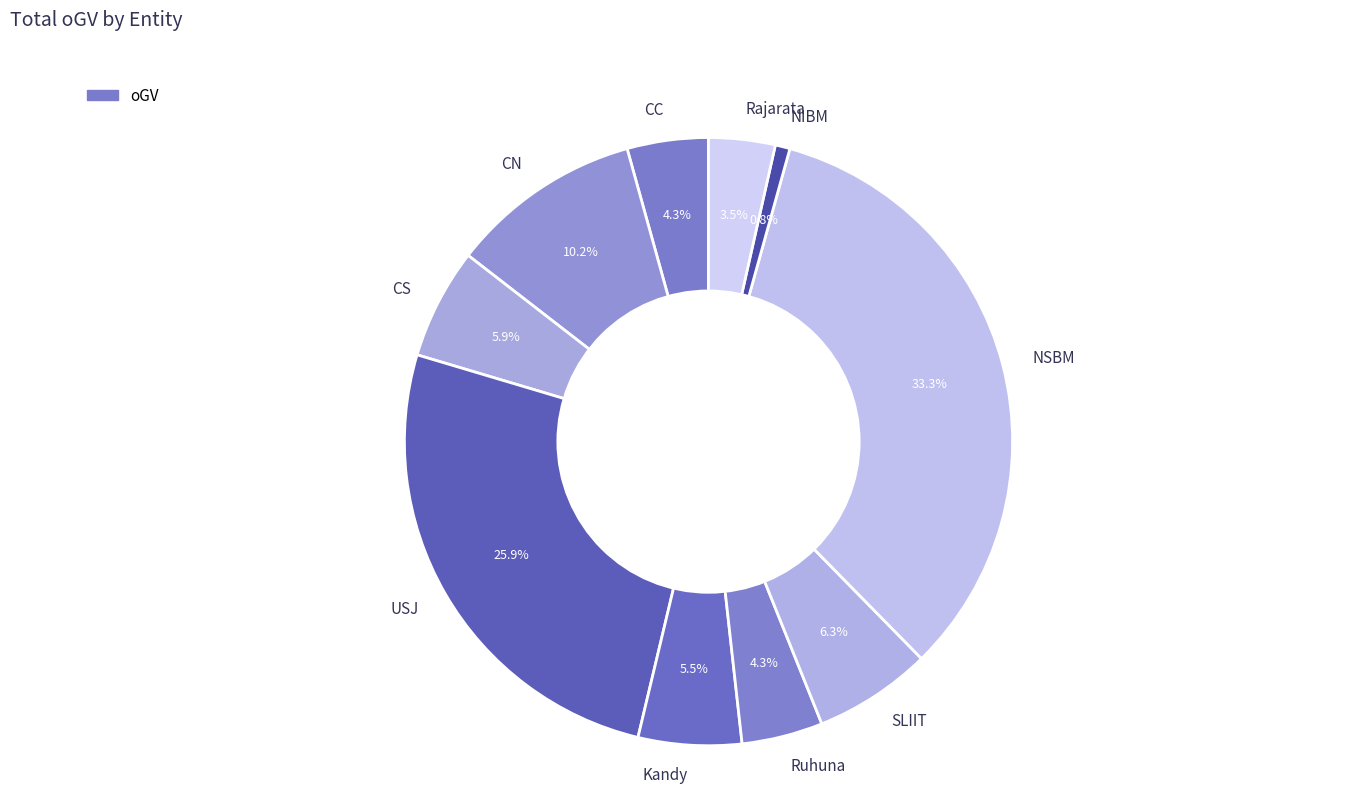

Is NIBM the majority of the pie?

No